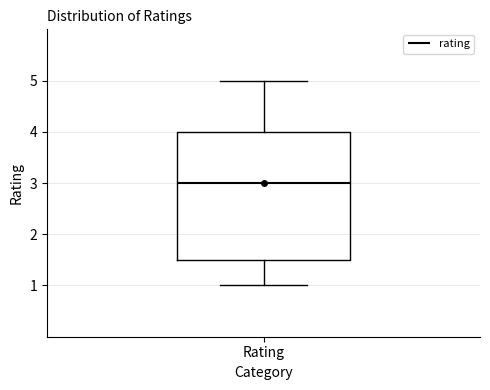

Transcribe this box plot: give where the median line is, the range the box spans, and where the two whiskers end, as read against the y-axis. The values are not printed on the chart, so give them approximately, as read against the axis.

median 3.0, box 1.5 to 4.0, whiskers 1.0 to 5.0